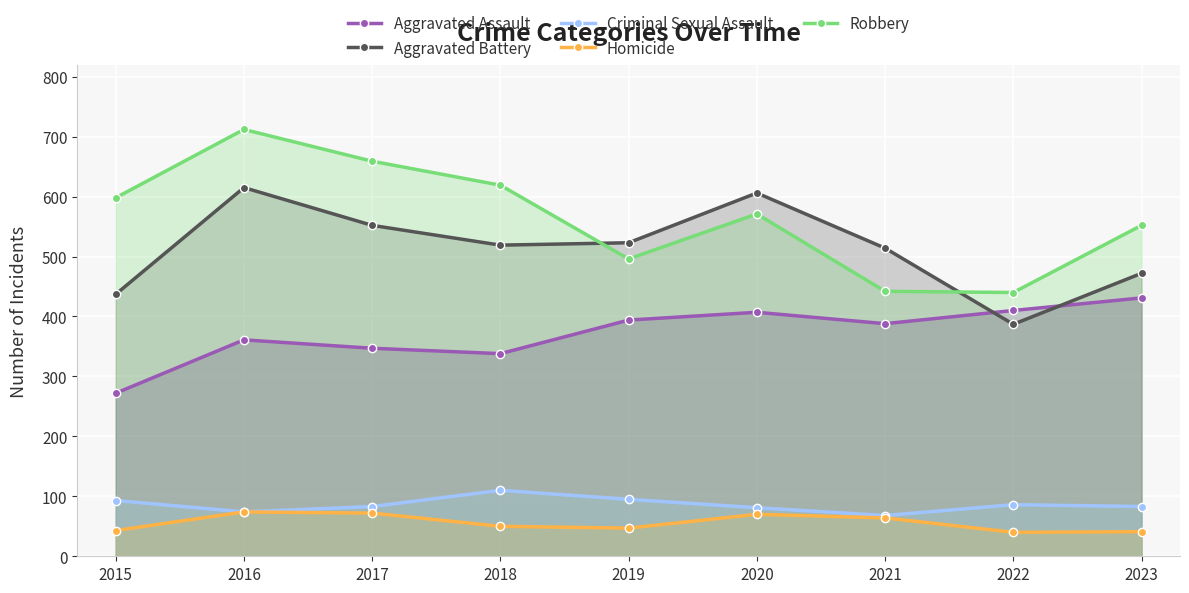

Which category has the lowest value across all series?

2022